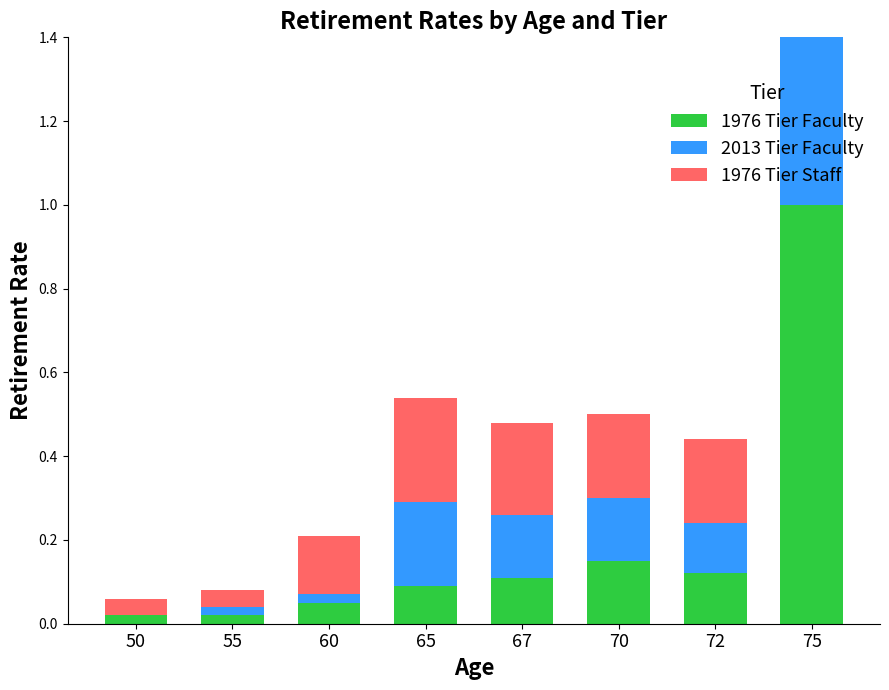

What are all the series names shown in the legend?

1976 Tier Faculty, 2013 Tier Faculty, 1976 Tier Staff